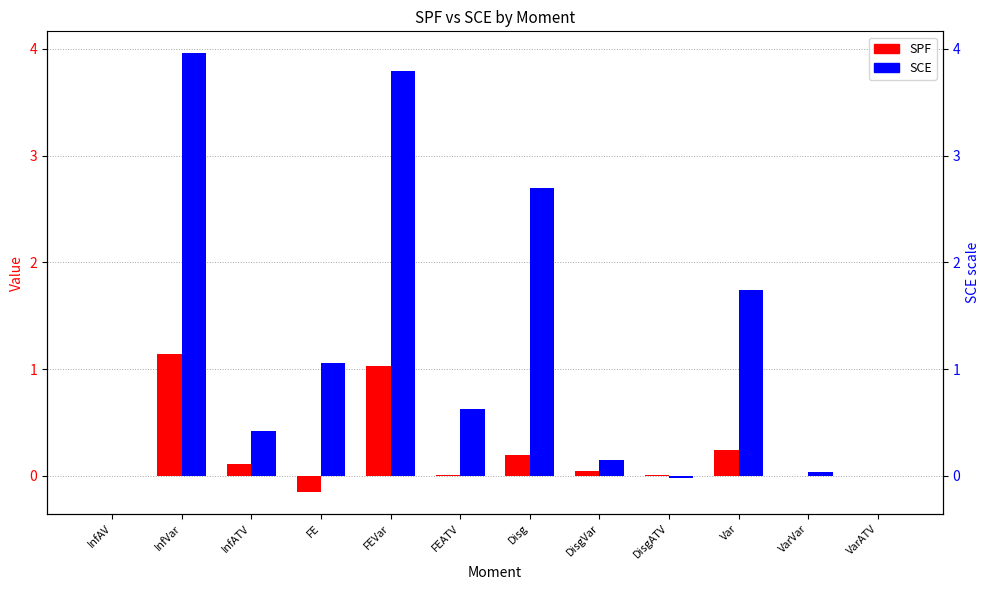

What is the greatest value displayed?

4.0